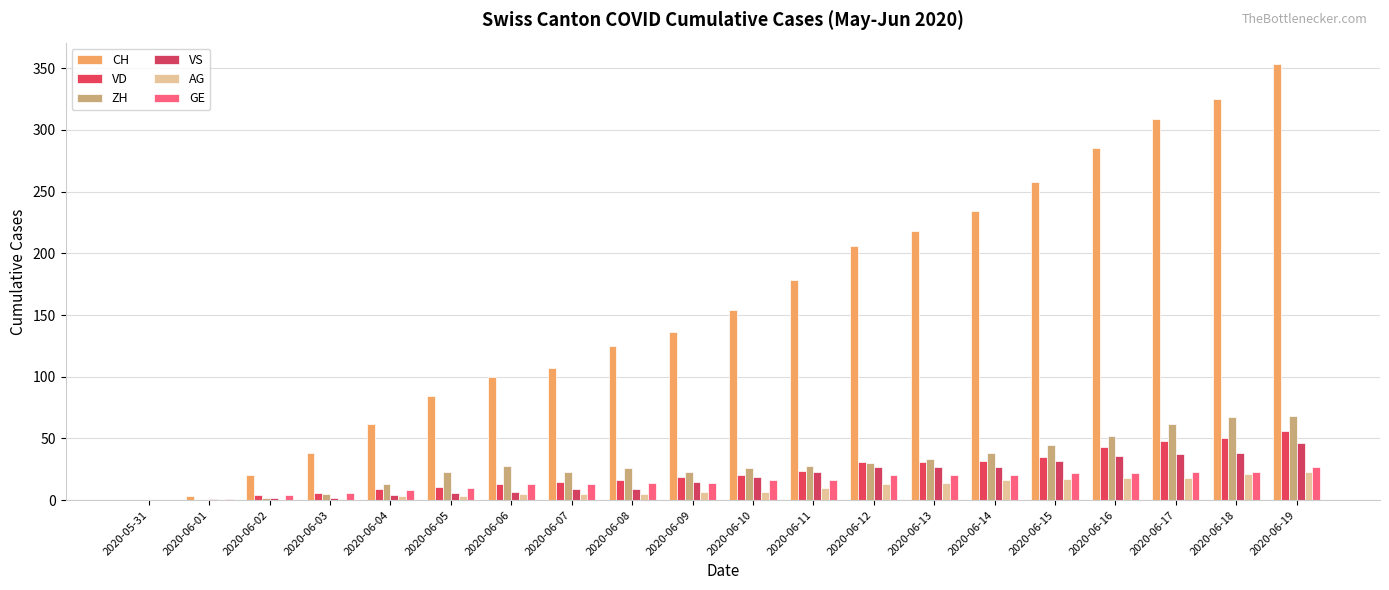

How many groups of bars are there?

20